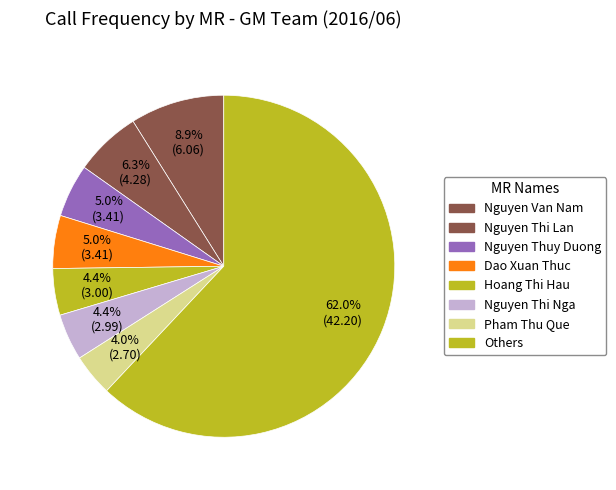

How many slices are in this pie chart?

8